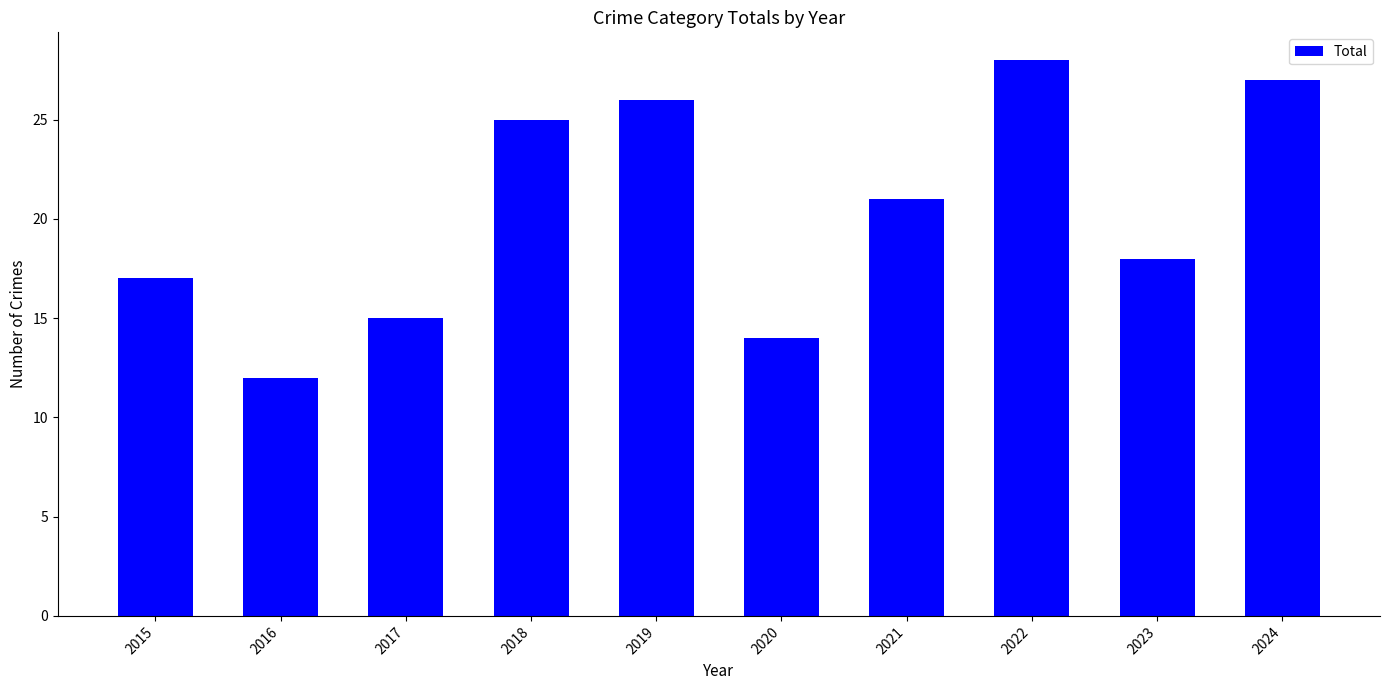

The value at 2017 is 9. True or false?

False